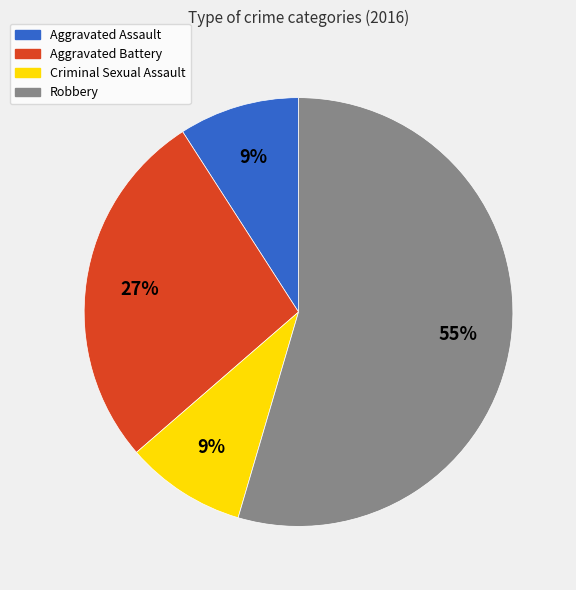

Do Criminal Sexual Assault and Aggravated Assault together represent more than half of the pie?

No